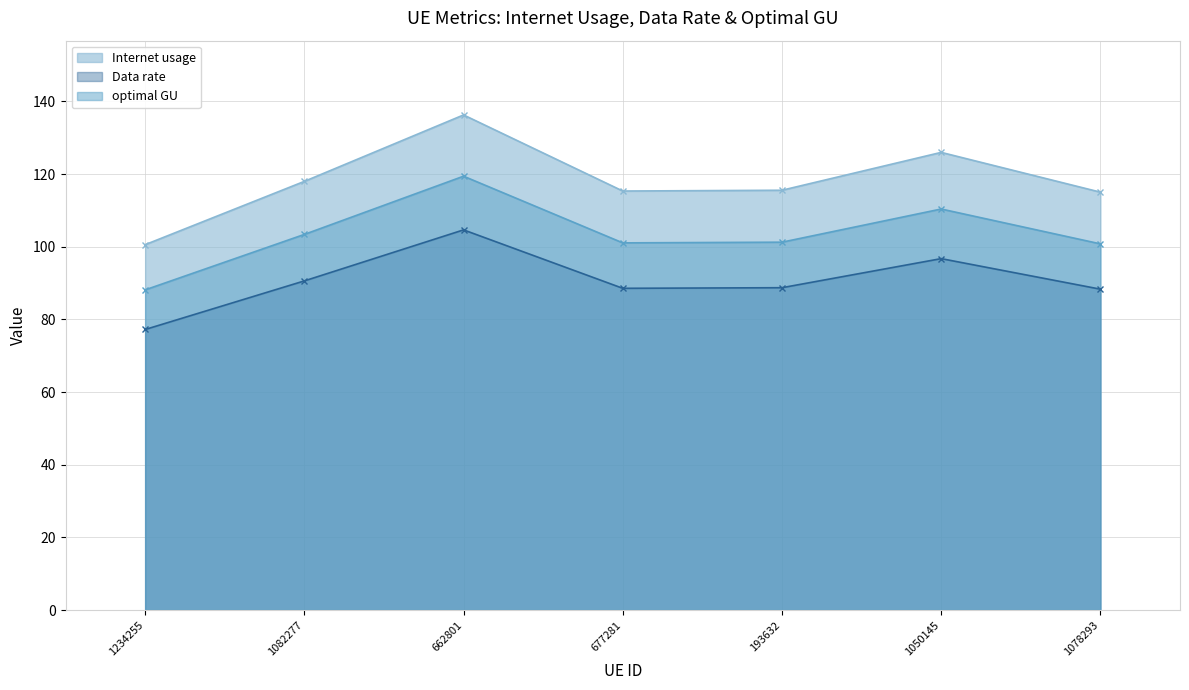

List the labels in order of optimal GU value, smallest first.

1234255, 1078293, 677281, 193632, 1082277, 1050145, 662801